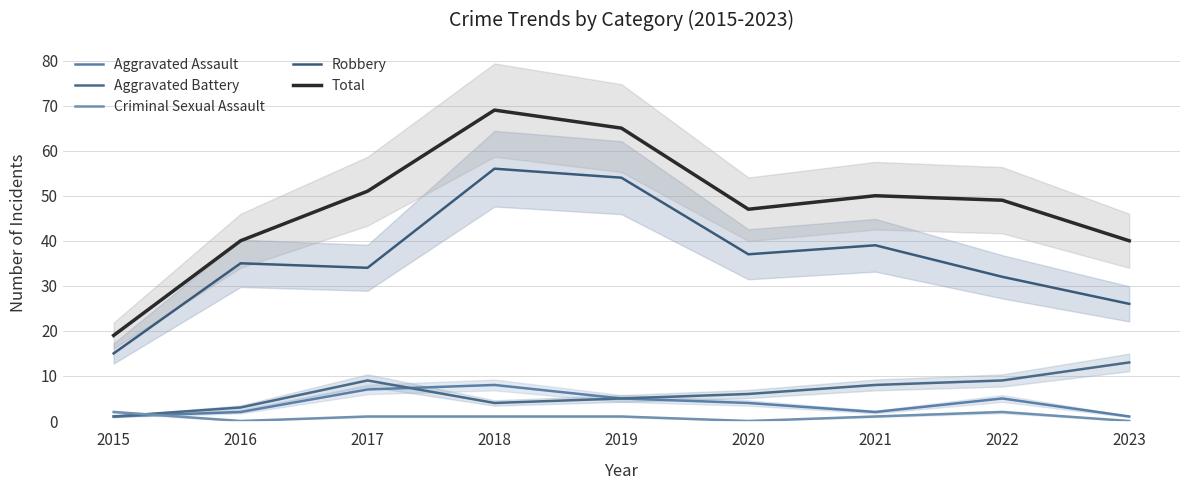

Between 2016 and 2021, which series saw the biggest shift?

Total